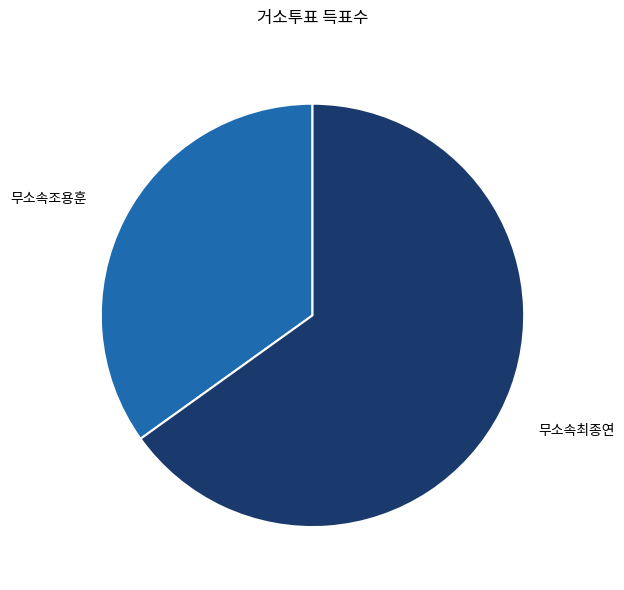

Which has a higher value, 무소속조용훈 or 무소속최종연?

무소속최종연